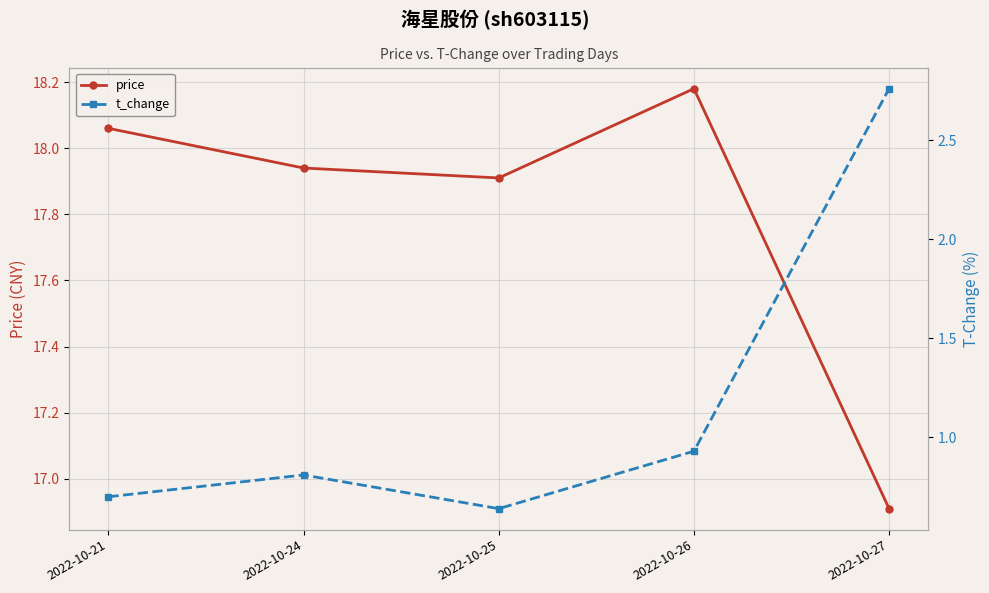

At which category is the sum across all series the highest?

2022-10-27